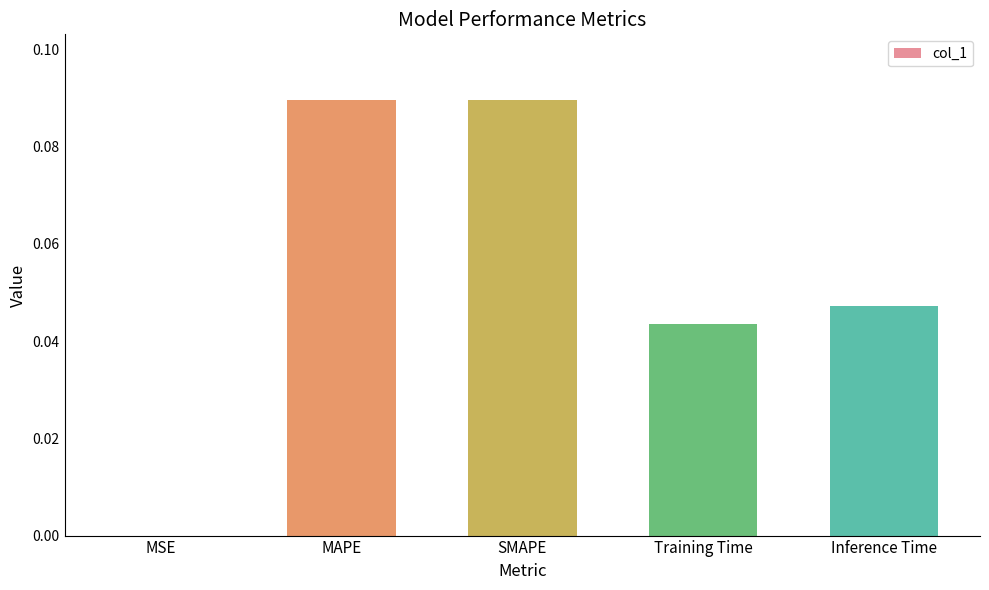

Is it true that the value at Inference Time is 0.0?

True